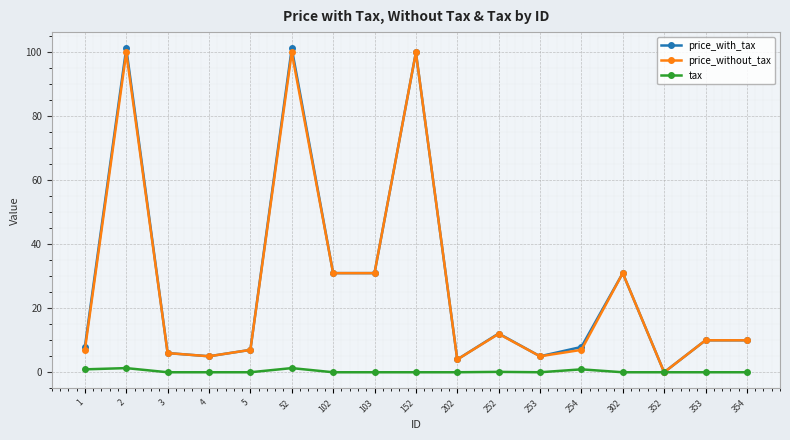

Count the number of data series in this chart.

3